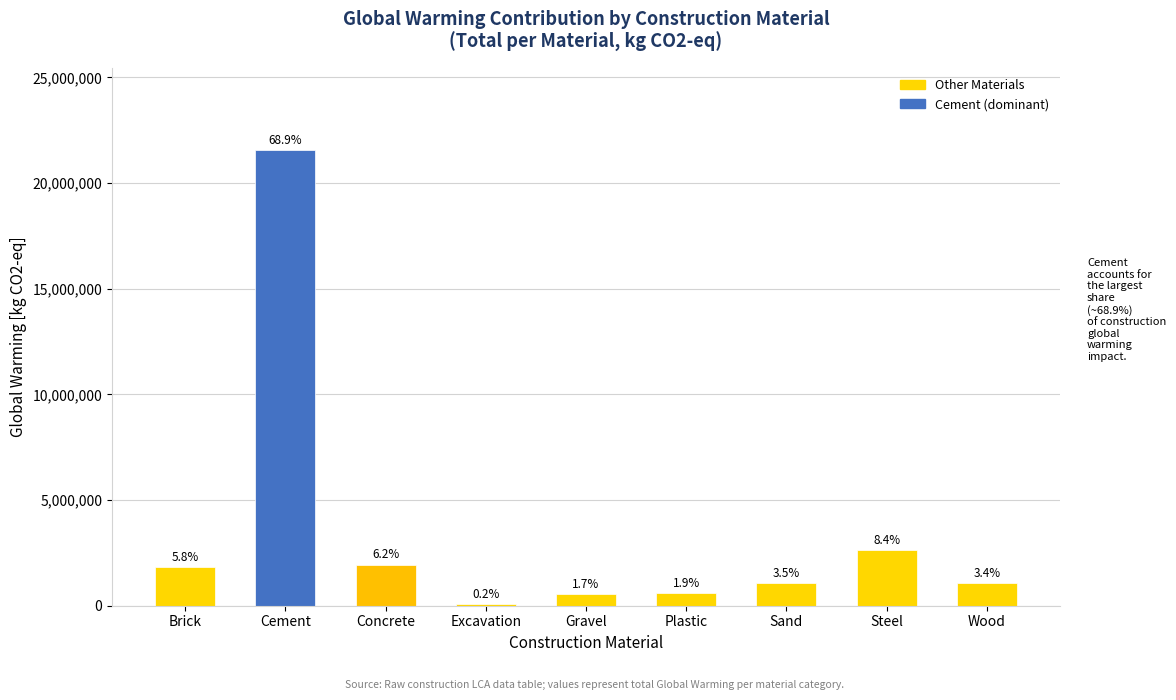

At which label is the value closest to 10826594?

Steel